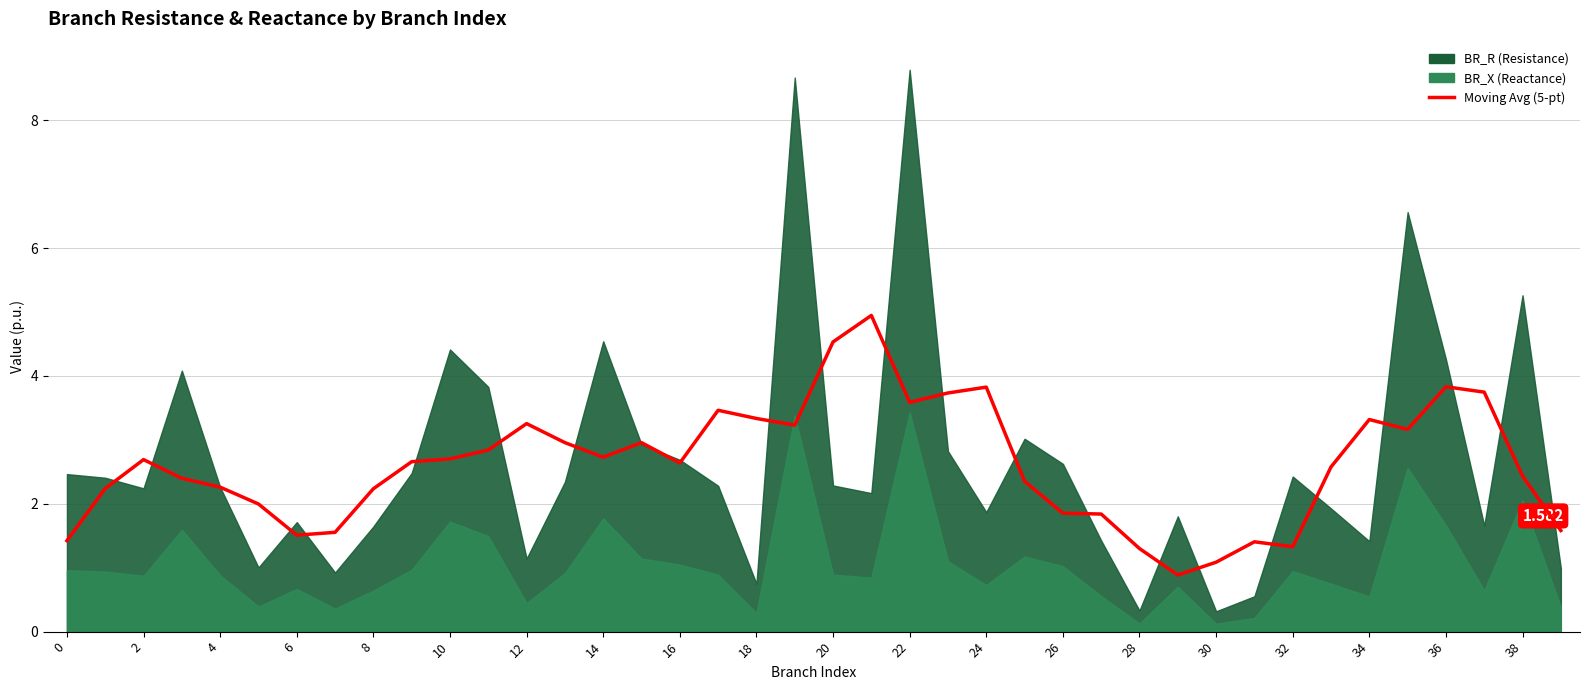

The value at 39 is 1.6. True or false?

True